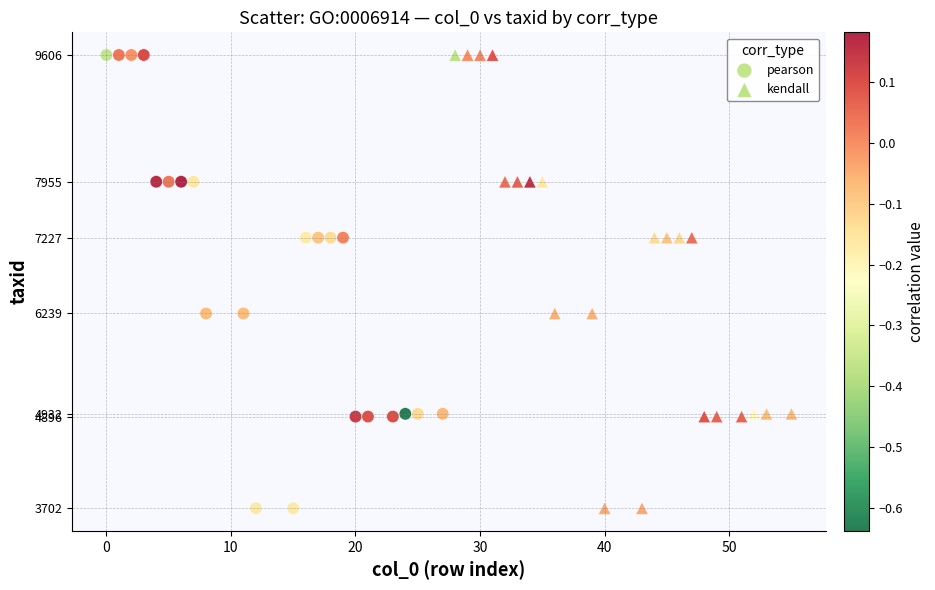

What are all the series names shown in the legend?

pearson, kendall